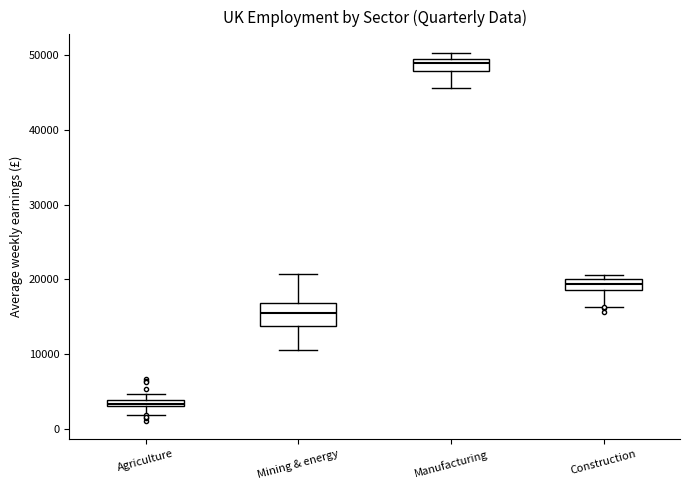

Where does the lower whisker of the box for Mining & energy end on the y-axis? The values are not printed on the chart, so give them approximately, as read against the axis.

11000